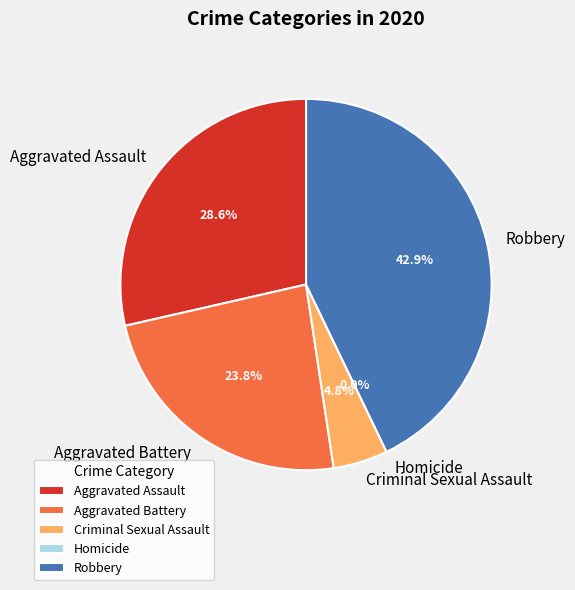

How many segments does this pie chart have?

5